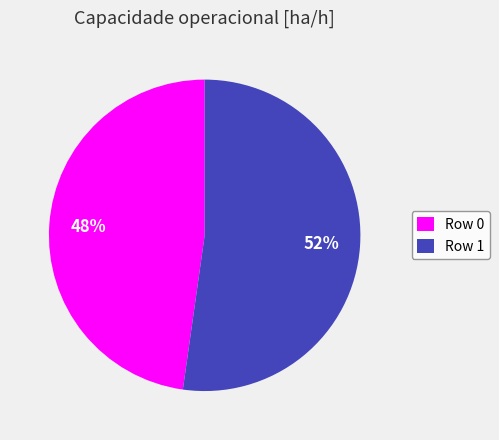

Approximately how many times larger is the value at Row 1 compared to Row 0?

1.1